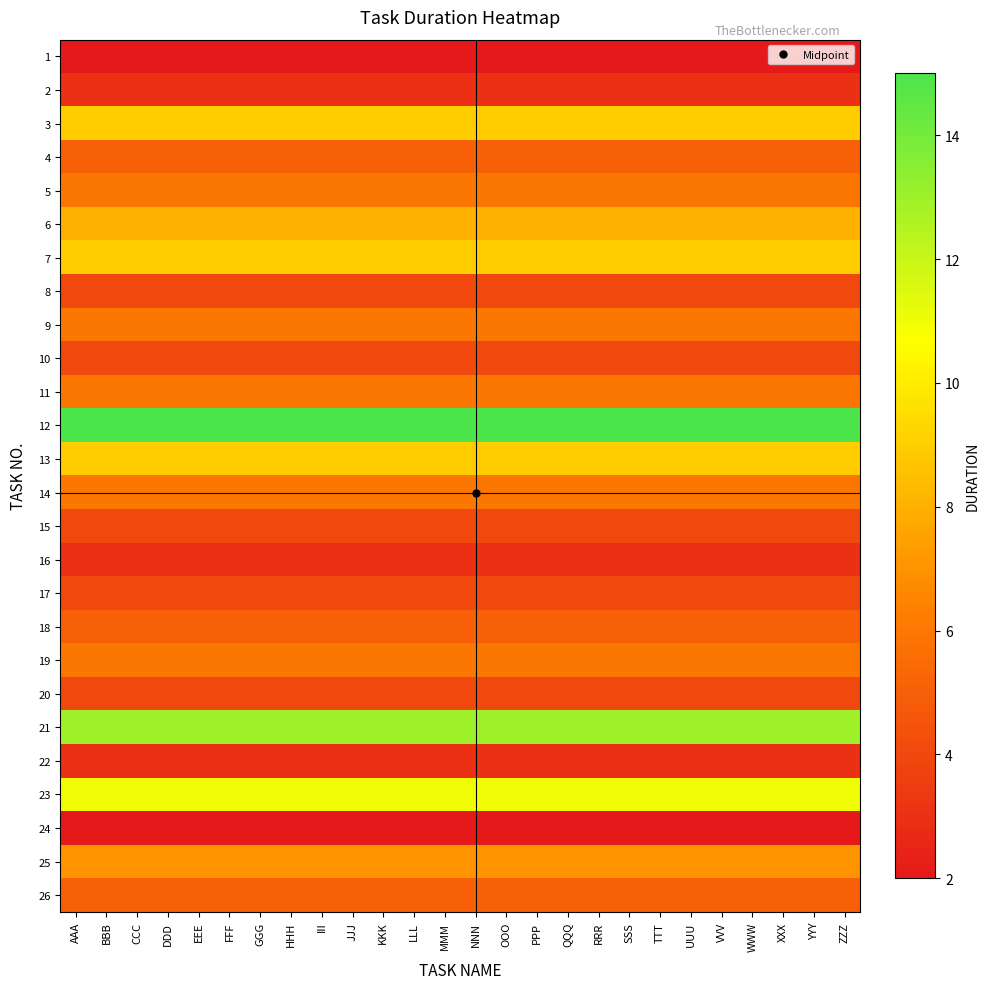

Between LLL and VVV, which is larger?

LLL